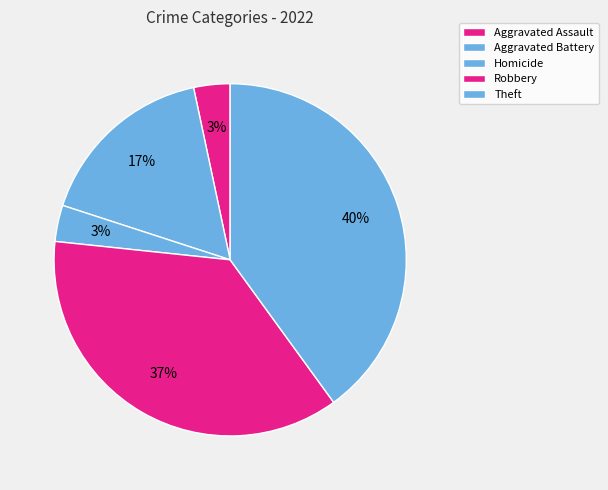

How many slices are in this pie chart?

5